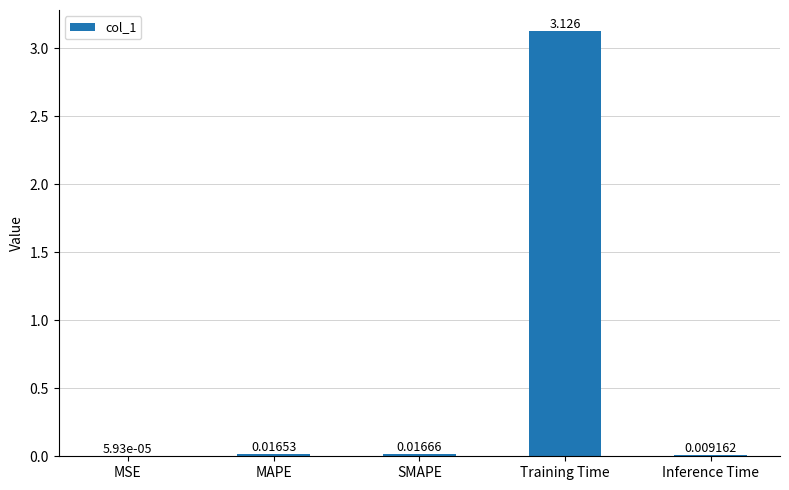

At which category does the chart reach its peak across all series?

Training Time